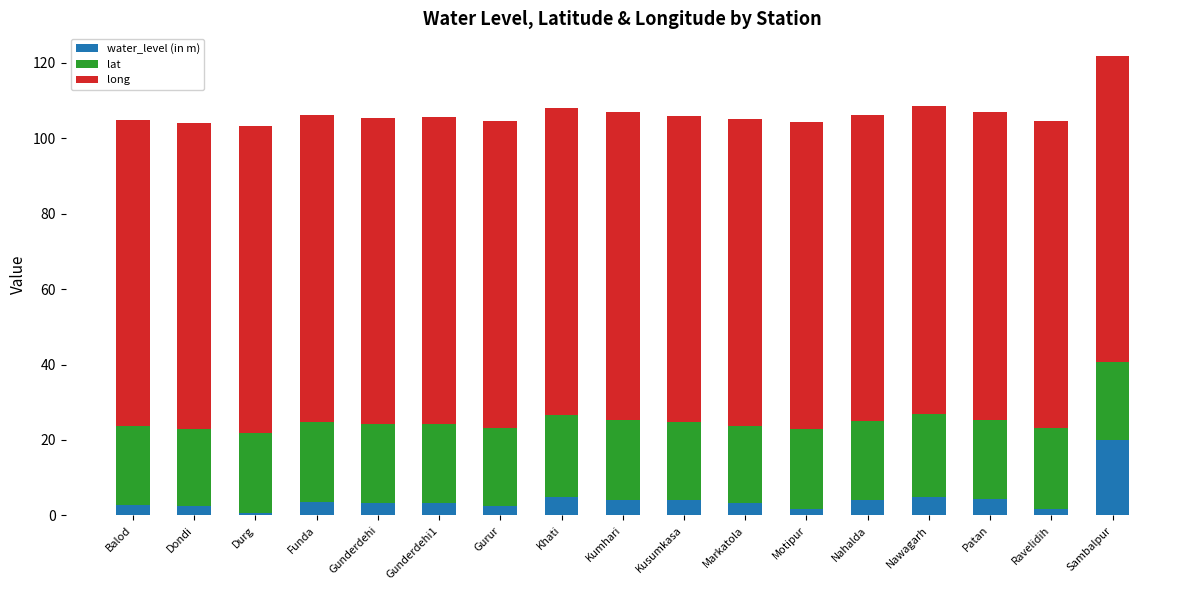

The value of water_level (in m) at Kusumkasa is 4.1. True or false?

True